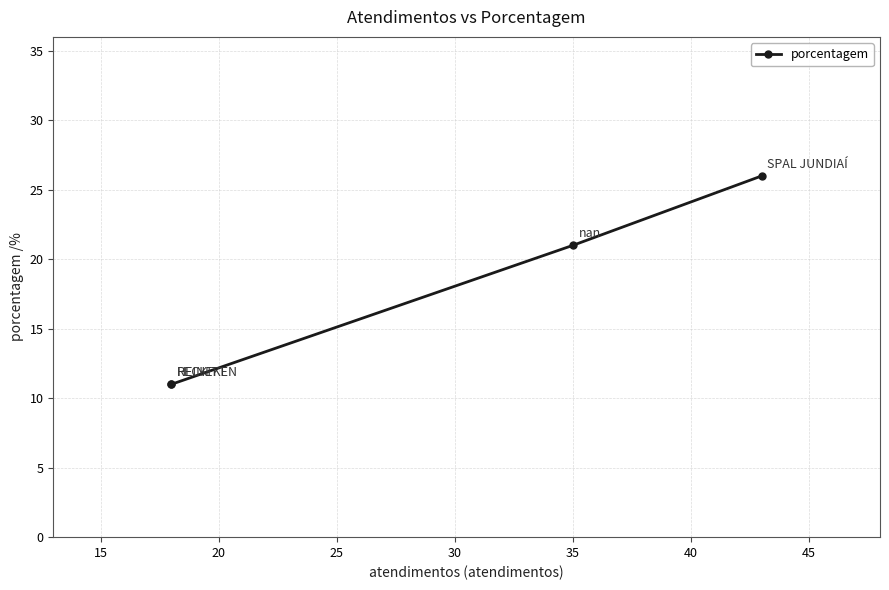

True or false: there are more than 2 points higher than both neighbors.

False